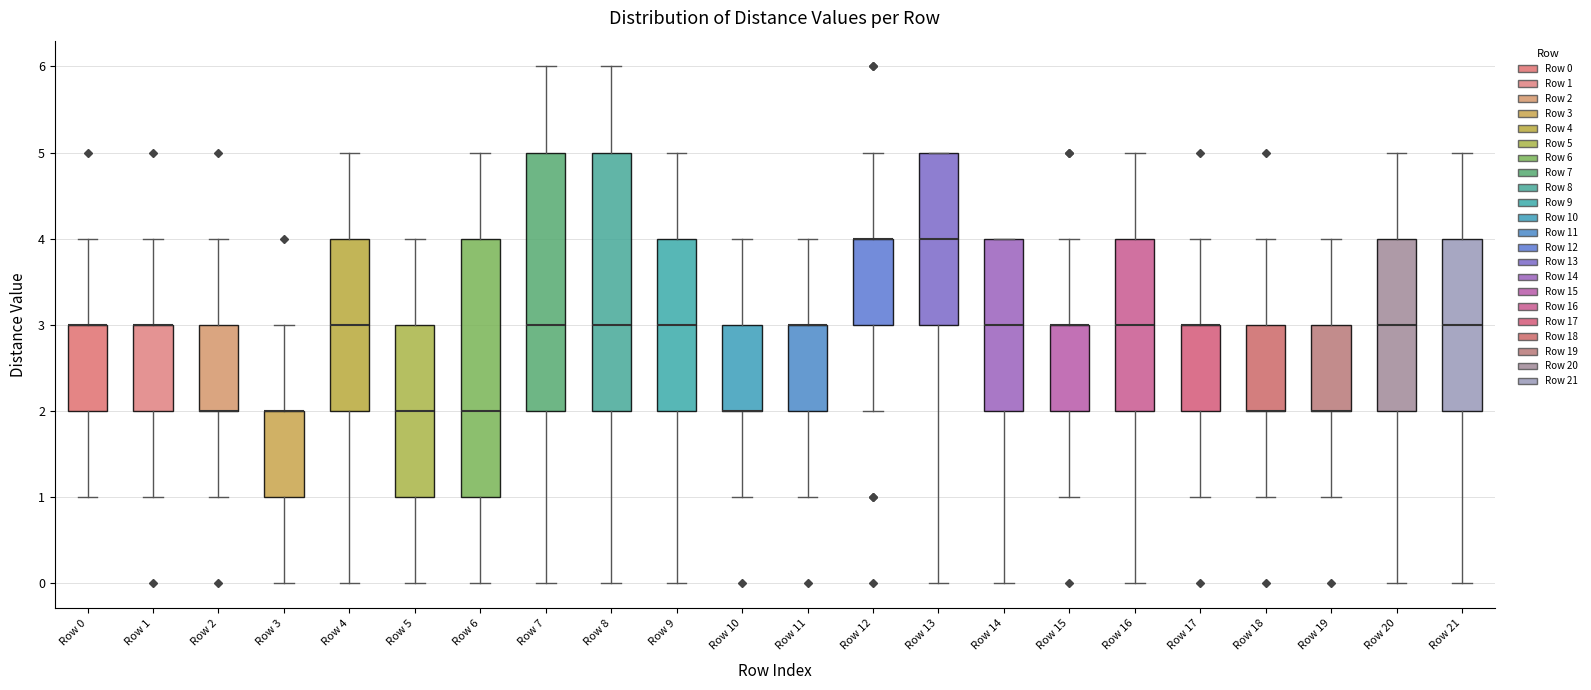

Where does the lower whisker of the box for Row 2 end on the y-axis? The values are not printed on the chart, so give them approximately, as read against the axis.

1